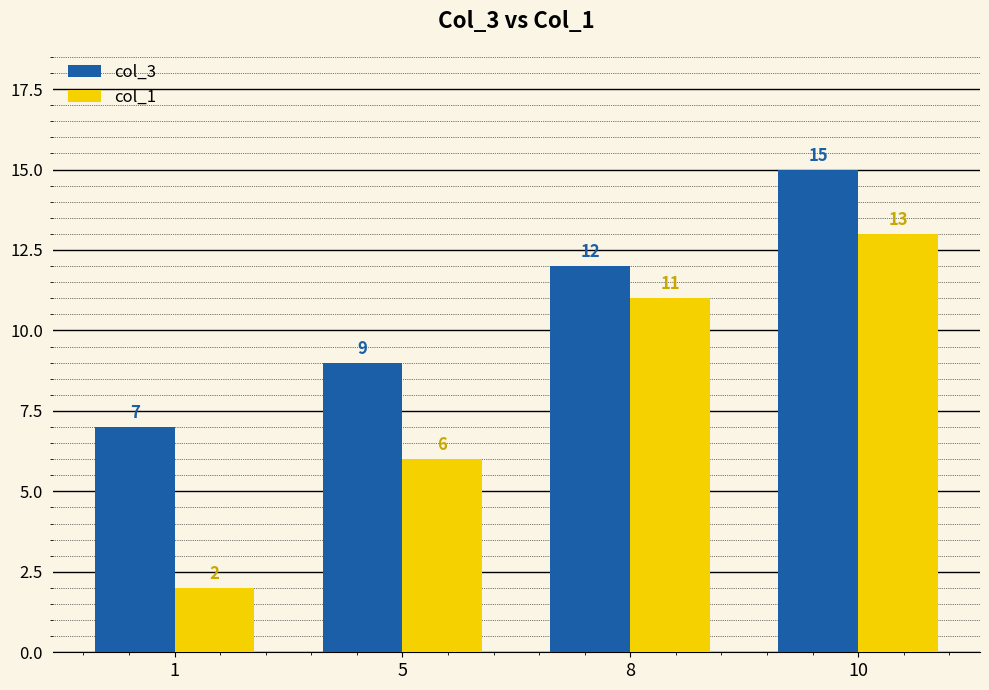

Rank the series by their maximum value, from highest to lowest.

col_3, col_1